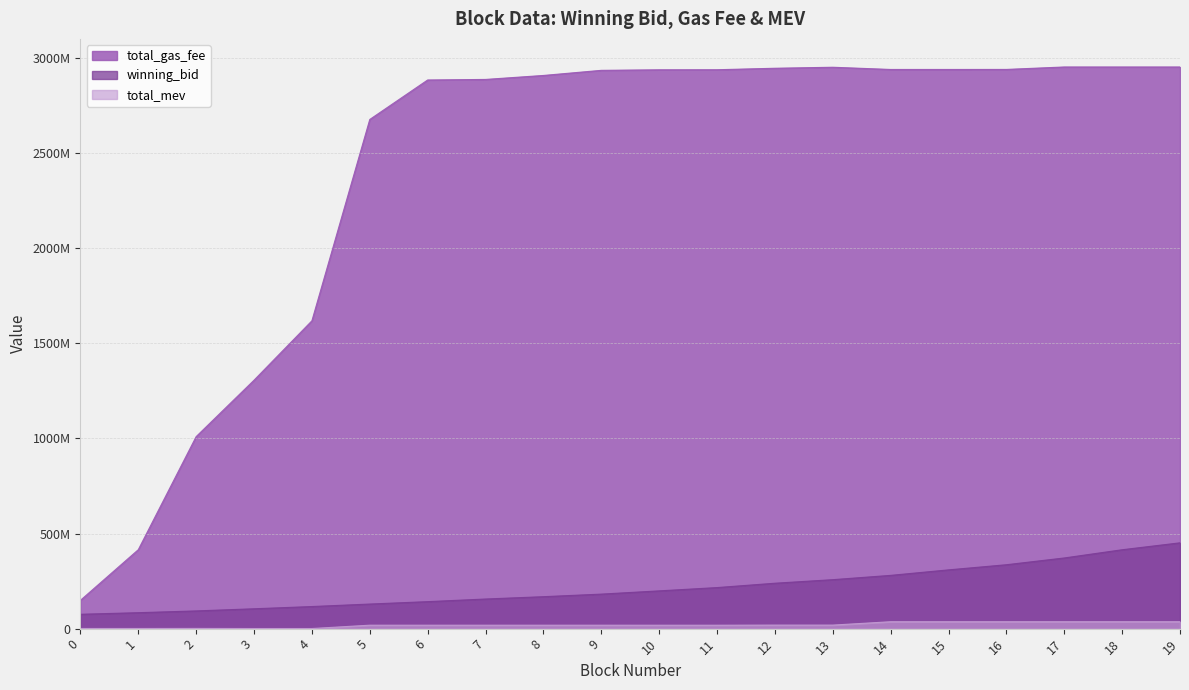

Where does the total_gas_fee series first go above 2939100003?

11